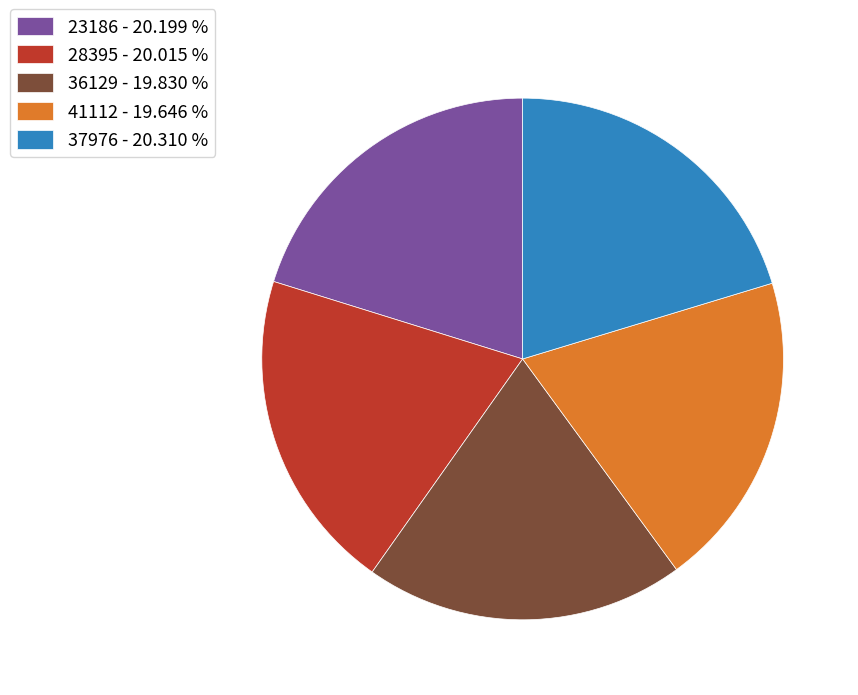

Does any single category account for the majority?

No